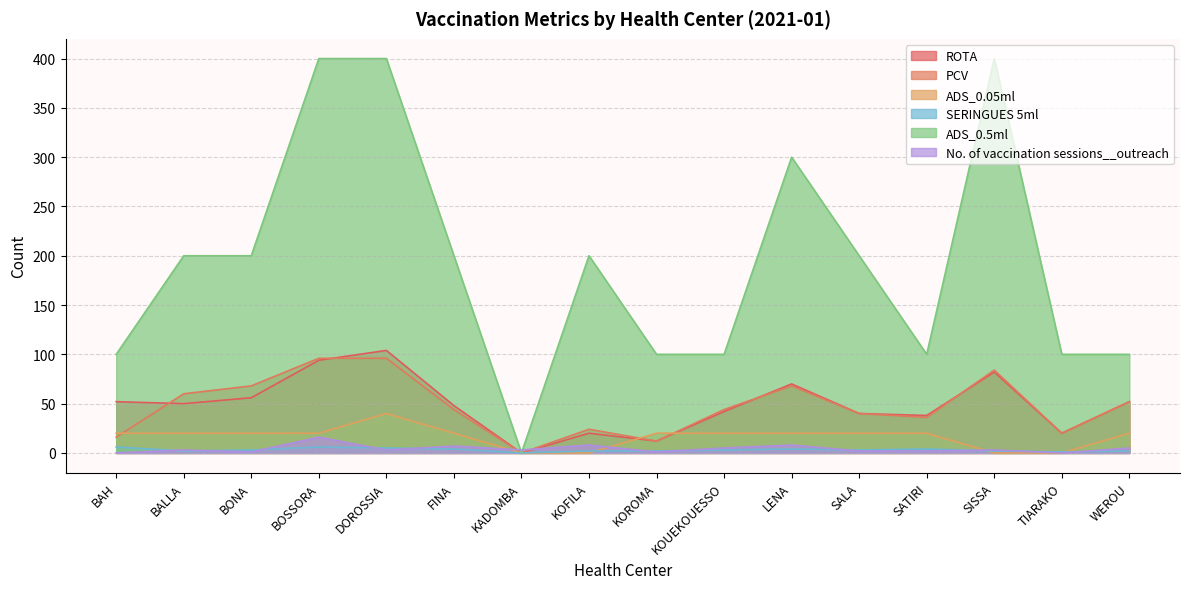

What is the average value of the SERINGUES 5ml series?

3